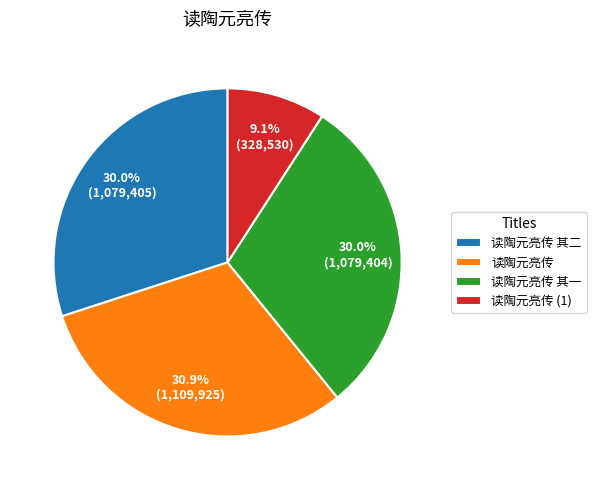

What is the largest slice in the pie chart?

读陶元亮传